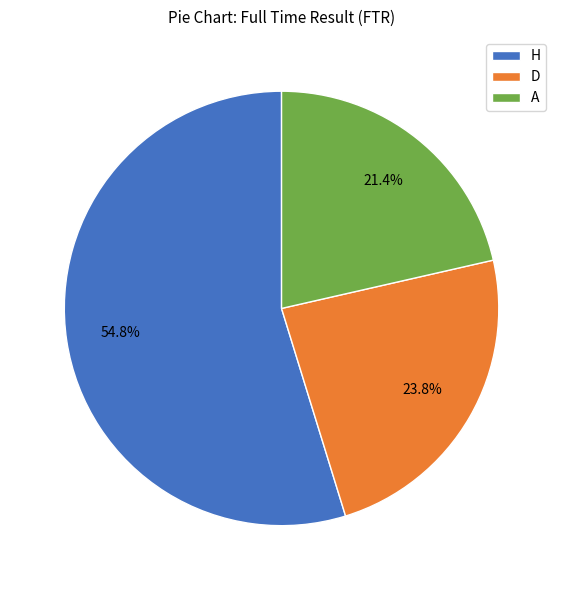

To the nearest percent, what is the average slice percentage?

33%